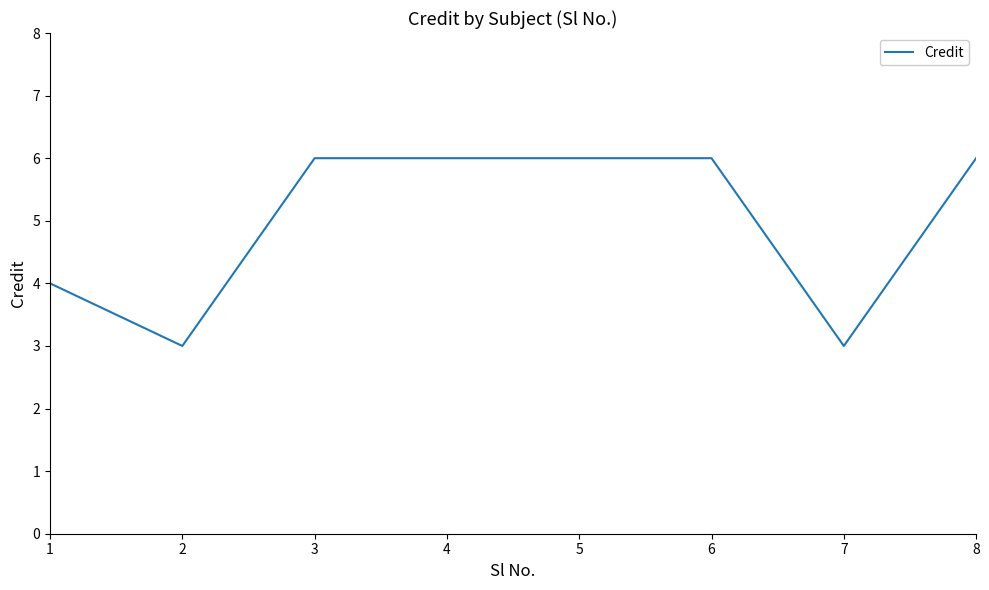

What is the smallest value displayed?

3